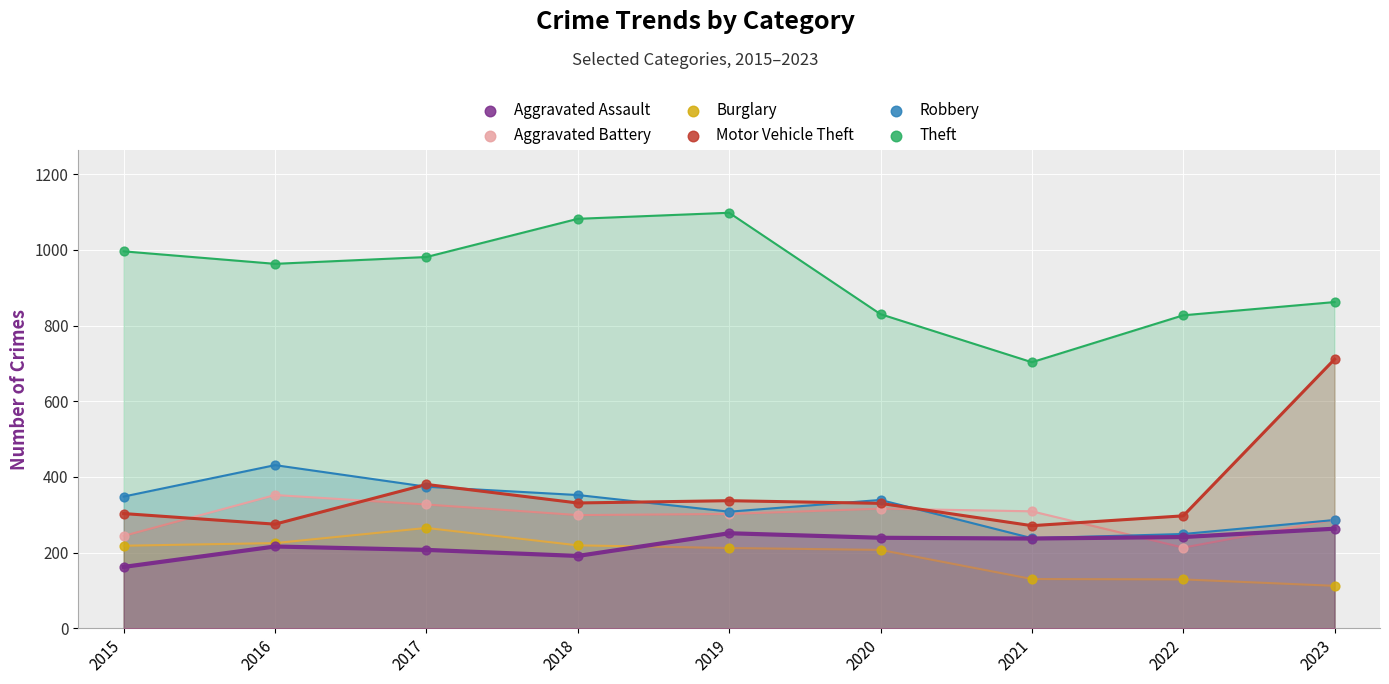

In the Motor Vehicle Theft series, what Y value is closest to 491?

380